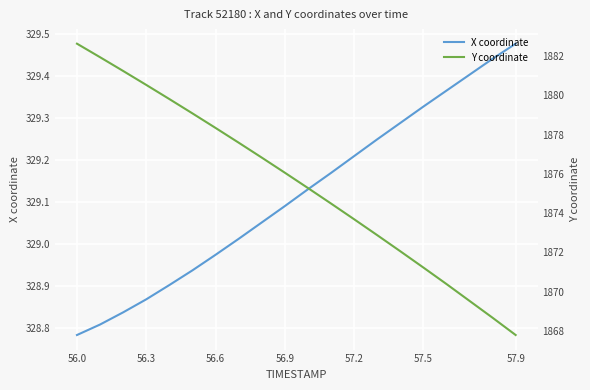

Is it true that Y coordinate equals 1882.6 at 56.0?

True